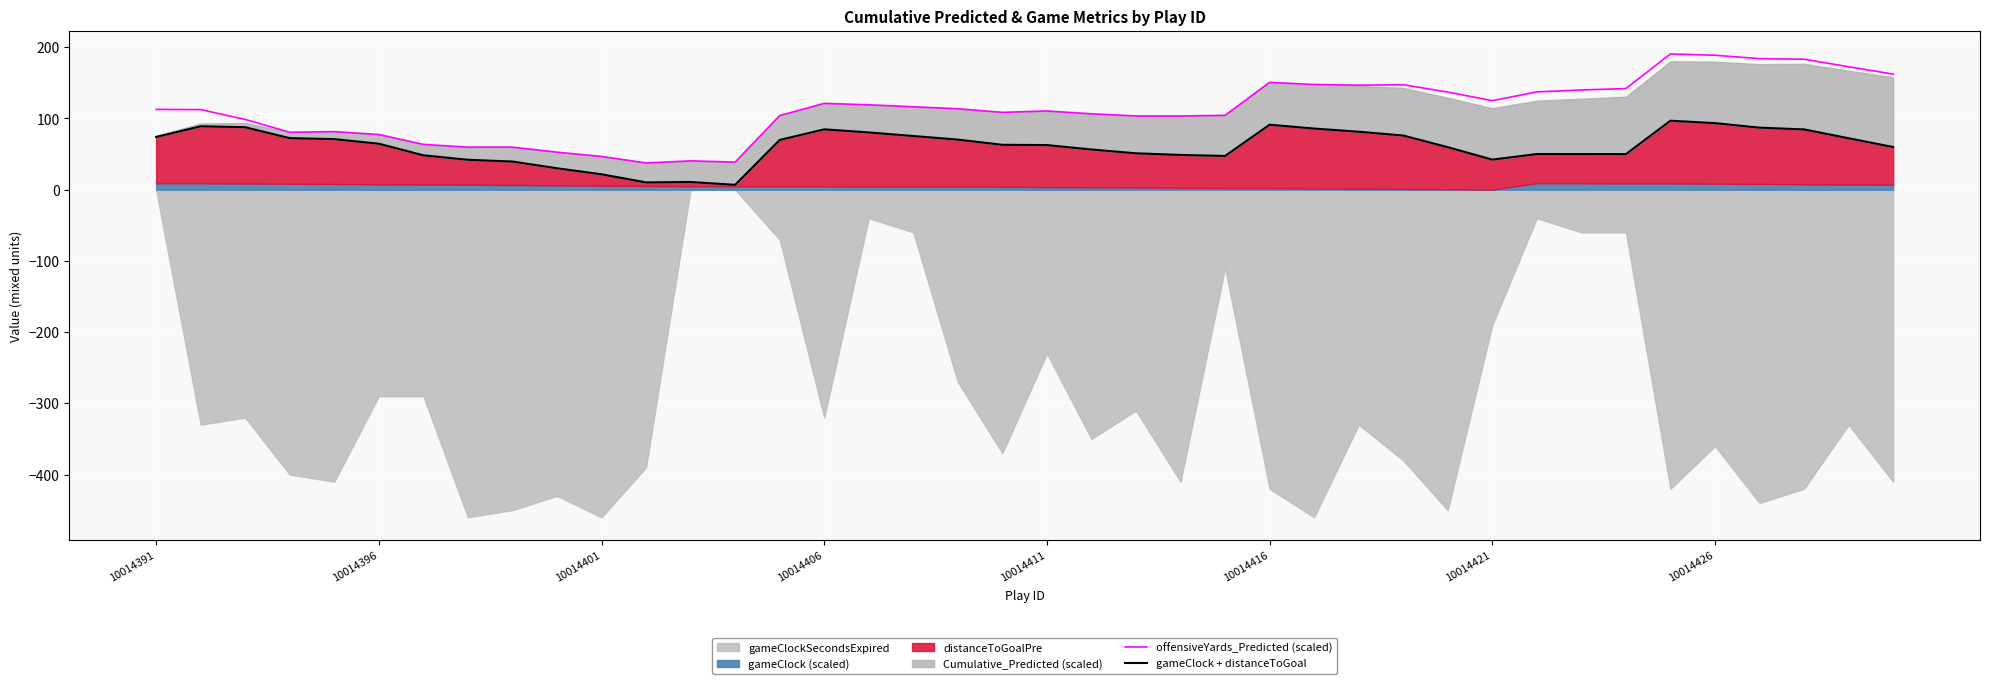

At which category is the sum across all series the highest?

34